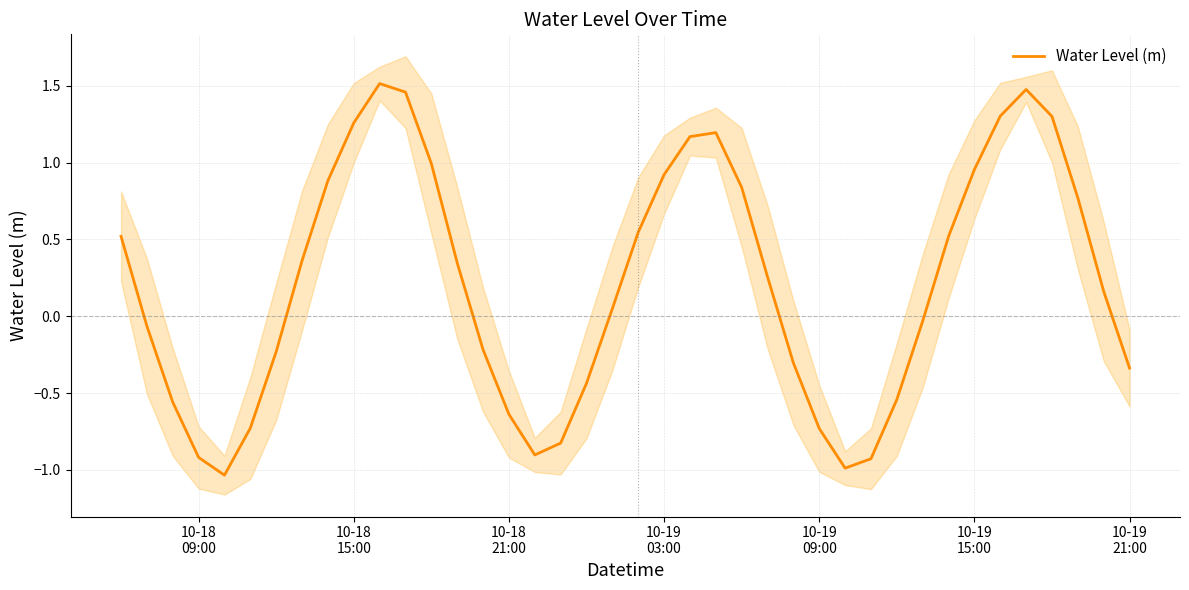

The chart shows a value of -0.6 at 10-18 09:00. True or false?

False